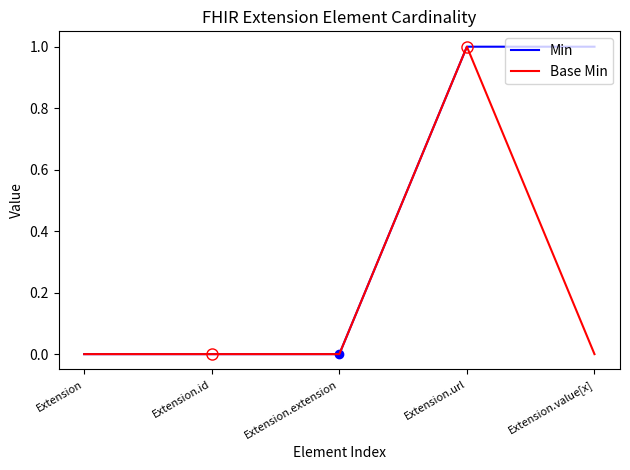

Between Extension.extension and Extension.value[x], which series saw the biggest shift?

Min